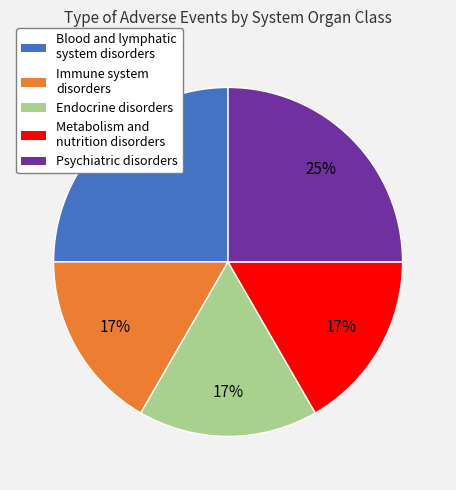

Is the sum of Metabolism and nutrition disorders and Immune system disorders greater than half?

No